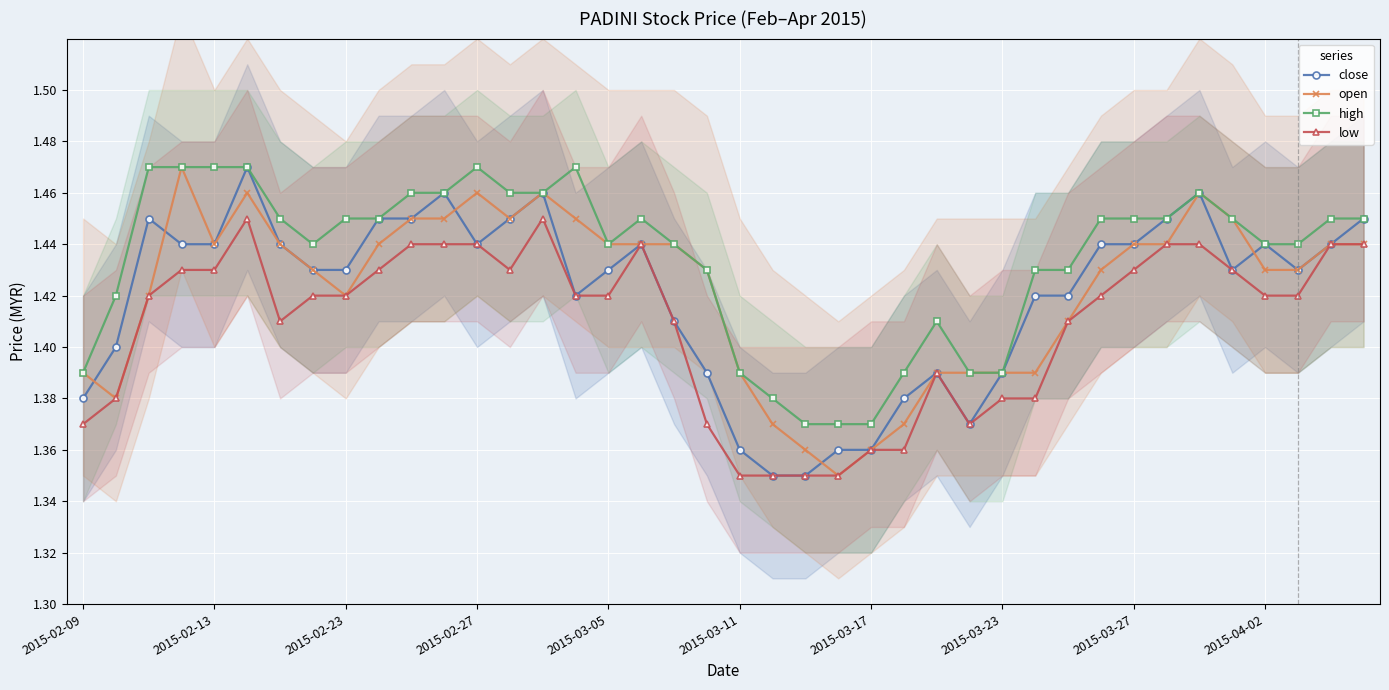

True or false: low has more than 1 interior local peaks.

True